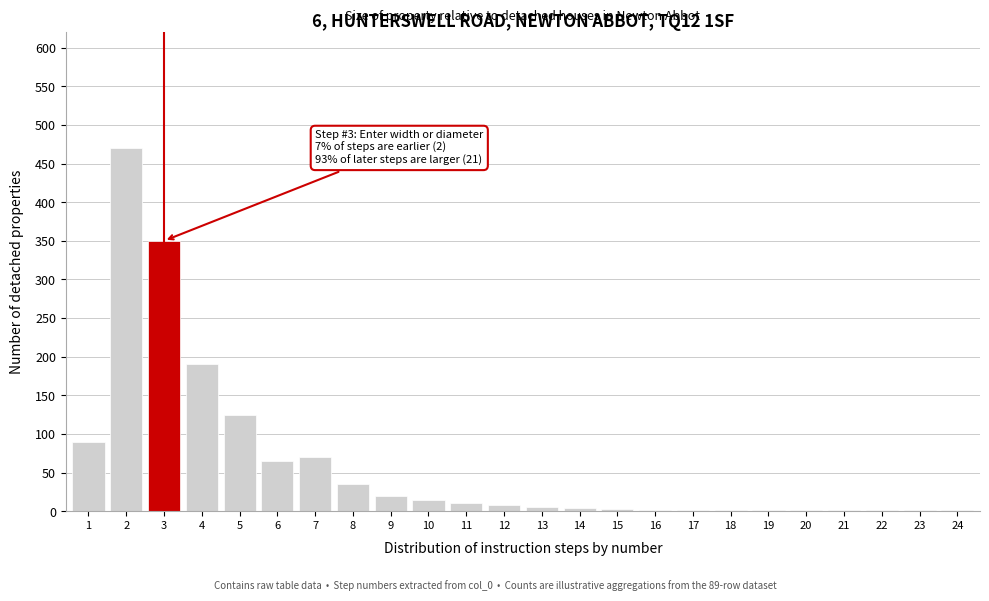

What is the sum of all values?

1471